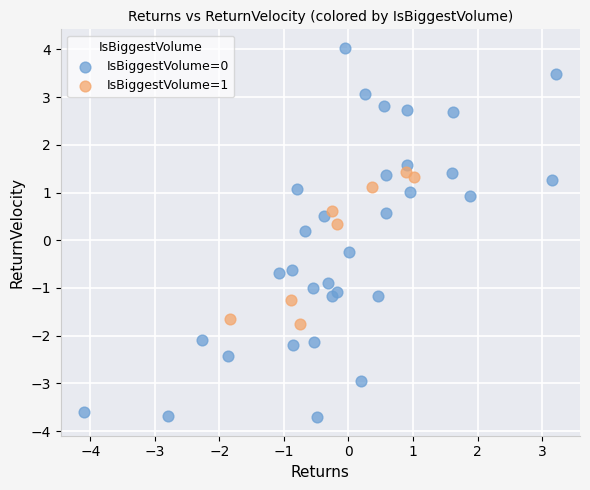

Which series reaches the maximum Y coordinate?

IsBiggestVolume=0